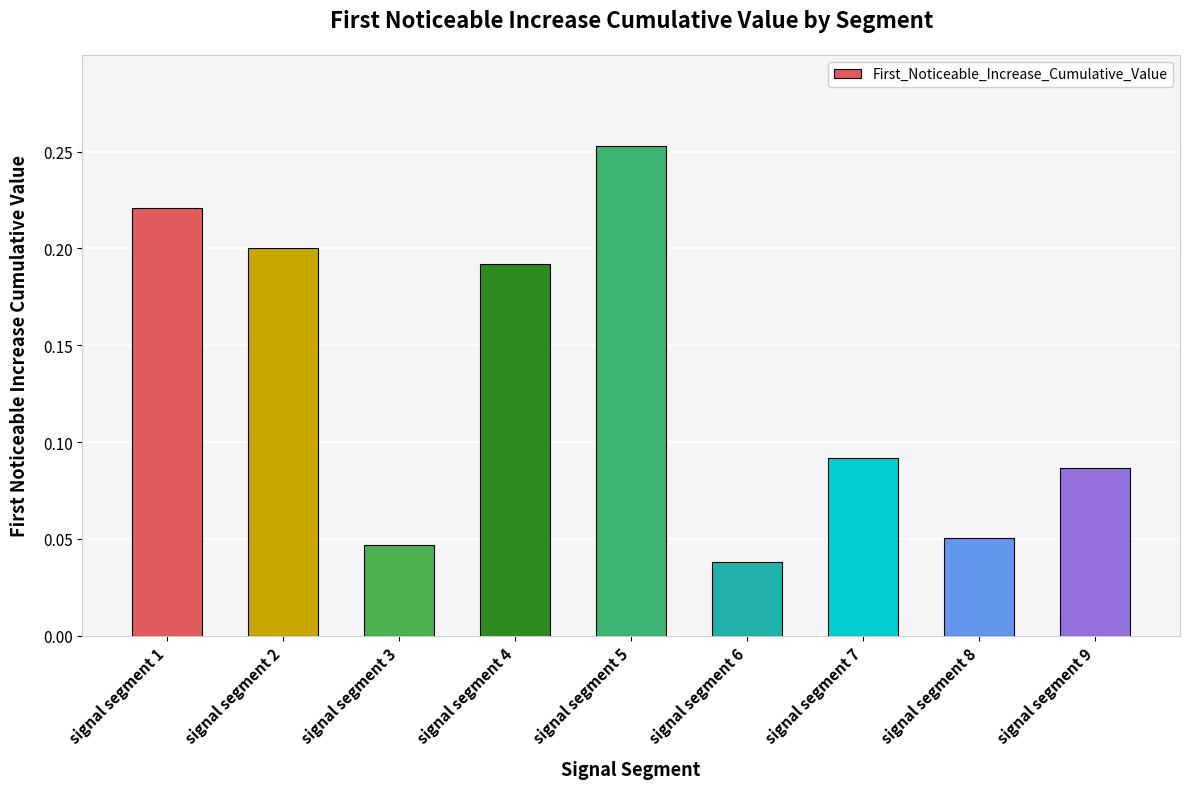

The value at signal segment 4 is 0.1. True or false?

False